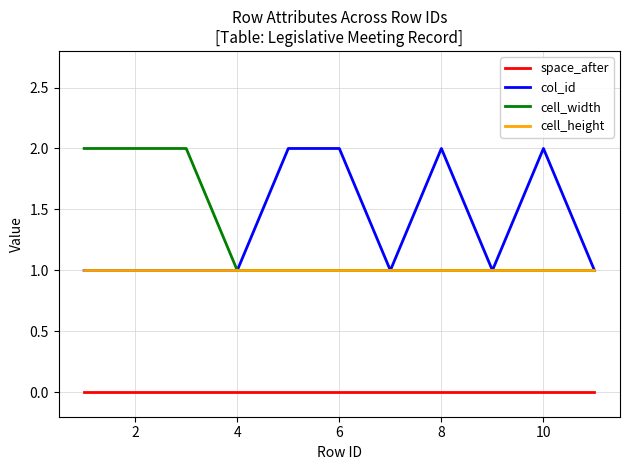

True or false: cell_width and space_after cross at least once.

False